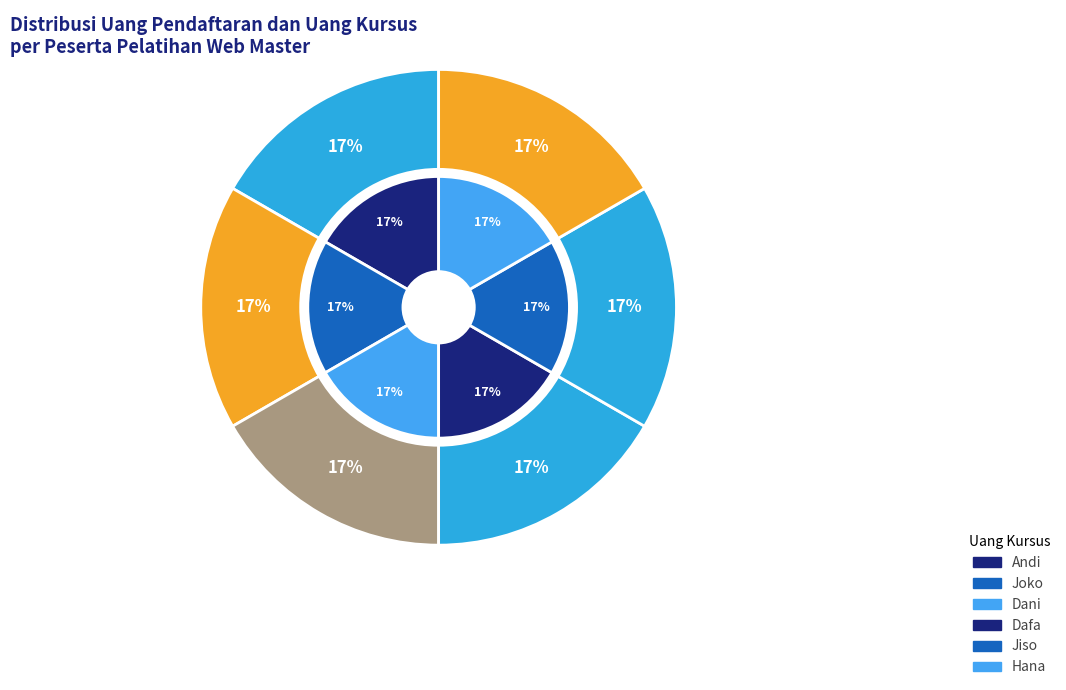

Which category has the smallest portion of the pie?

Andi